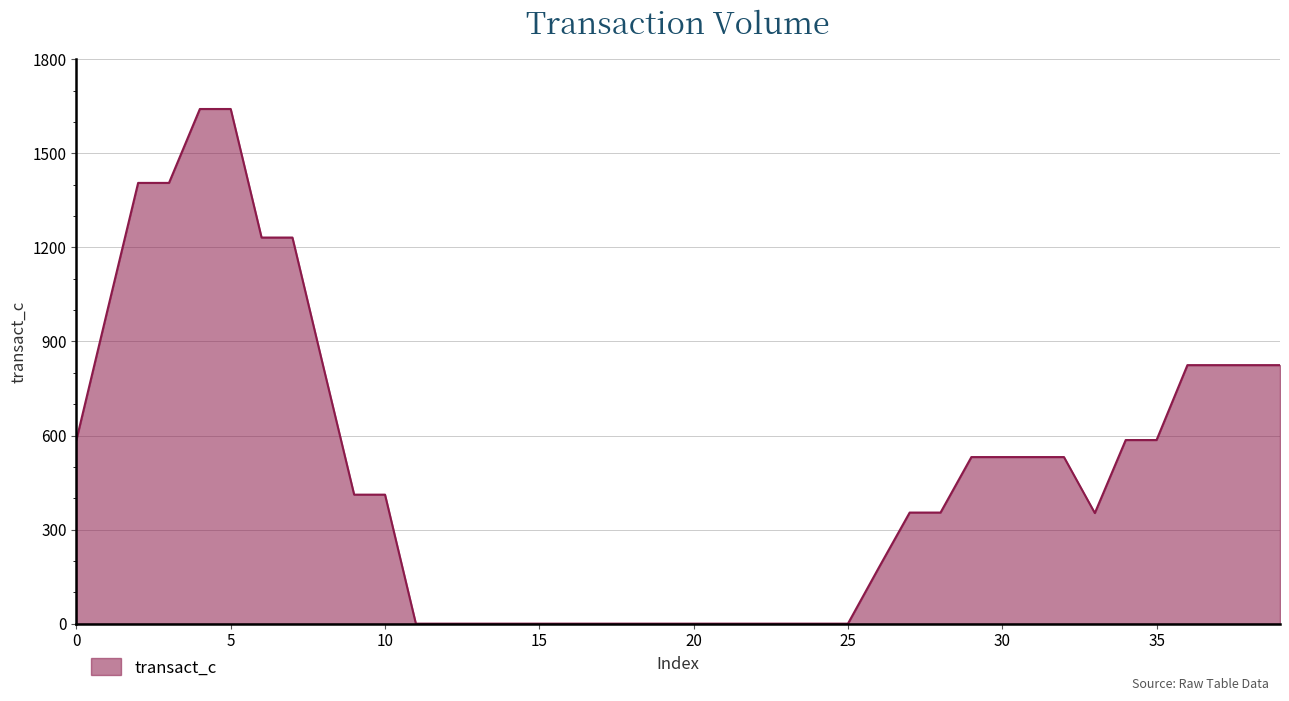

What is the difference between the maximum and minimum values?

1641.4